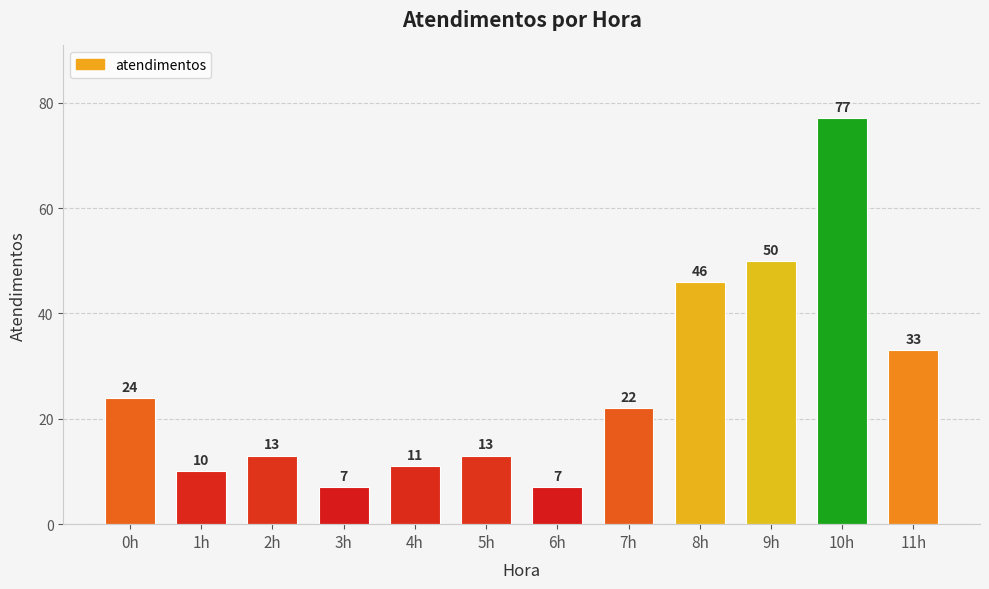

The value at 9h is 26. True or false?

False